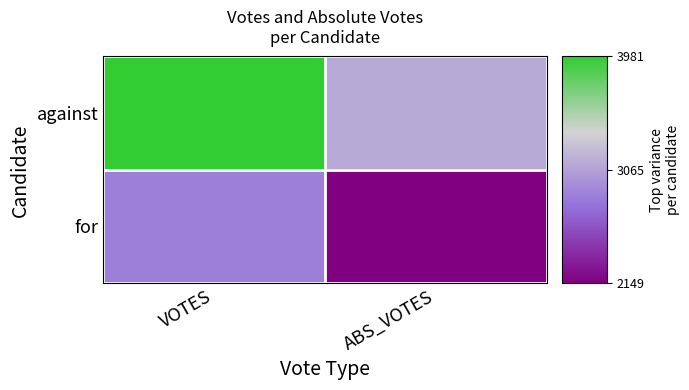

Count the number of categories in the chart.

2